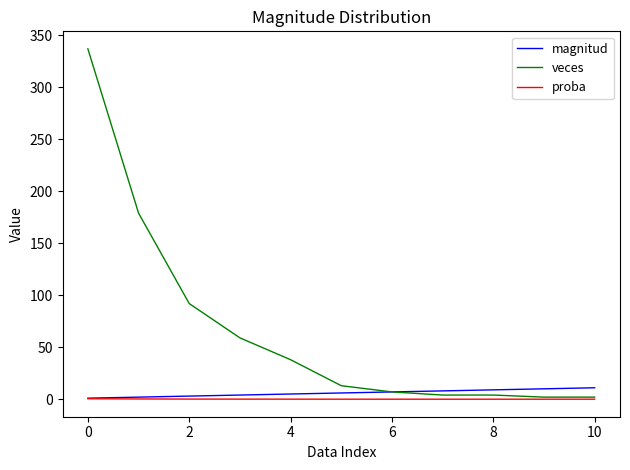

Which series has the largest total across all categories?

veces